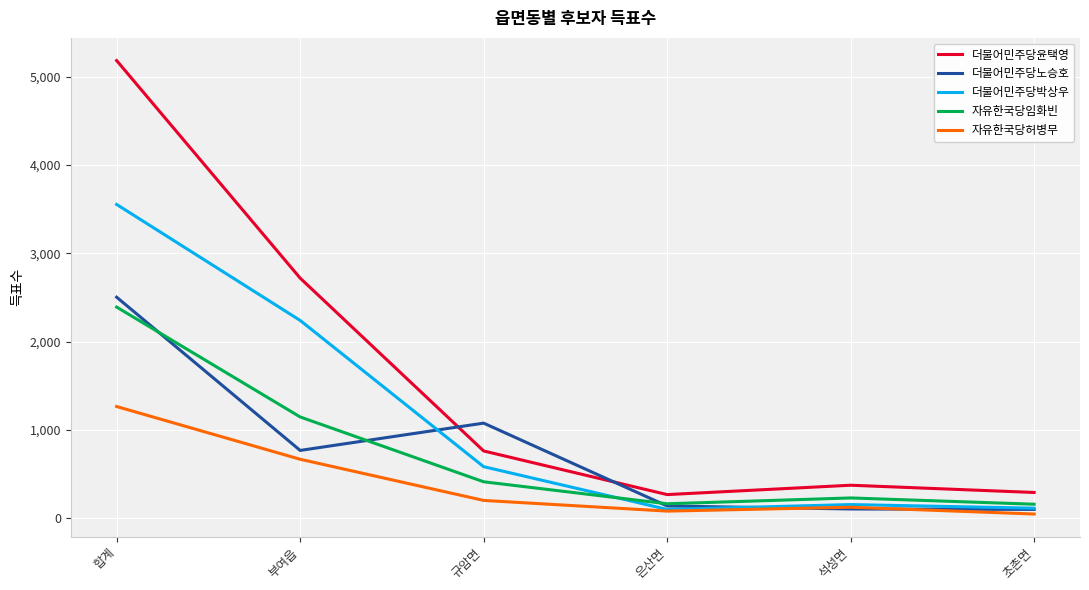

The 자유한국당임화빈 series shows 1149 at 부여읍. True or false?

True